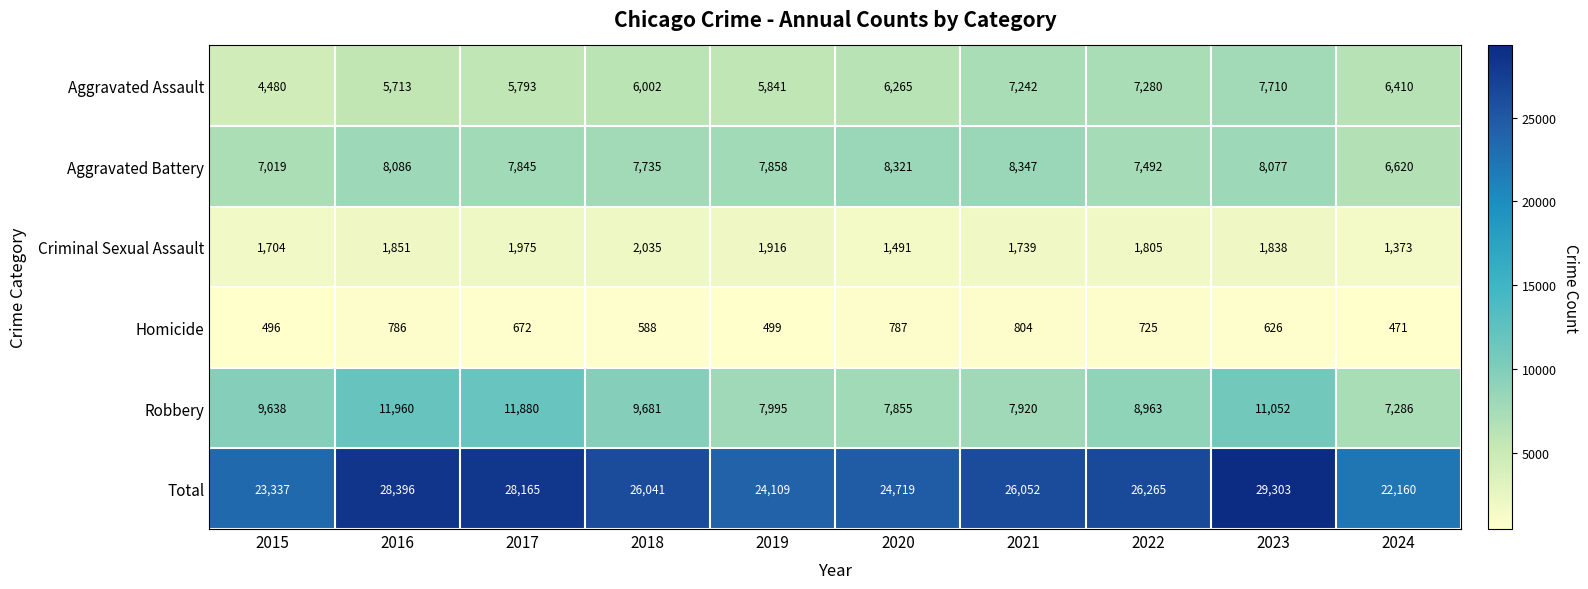

At which label does Total reach its minimum?

2024